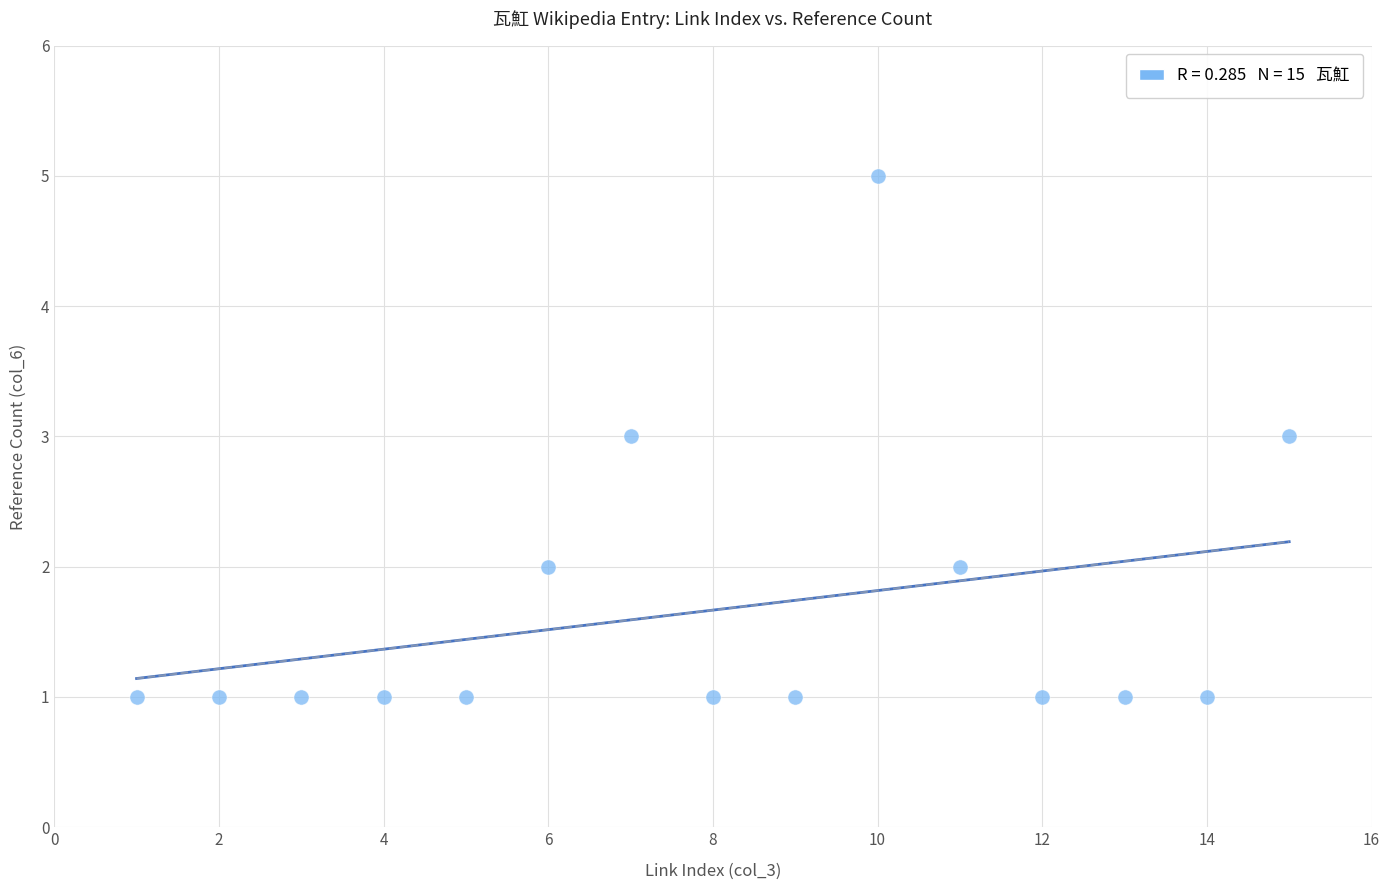

What is the range of X values (max minus min)?

14